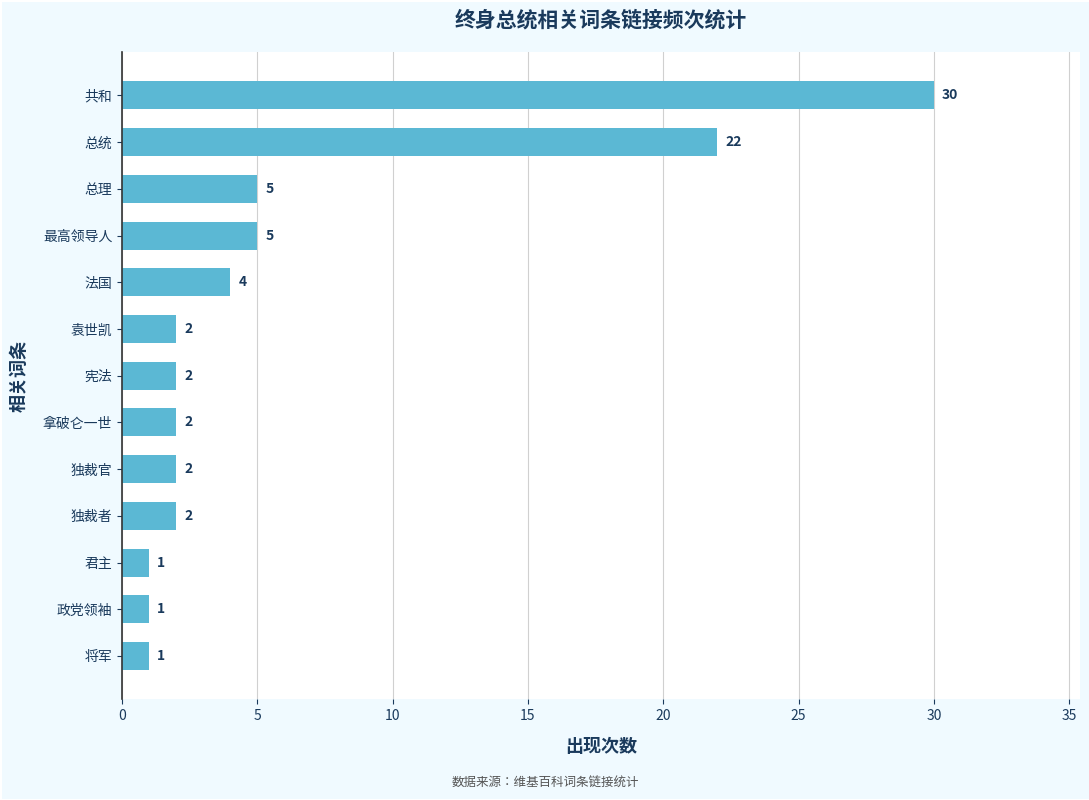

The chart shows a value of 22 at 总统. True or false?

True